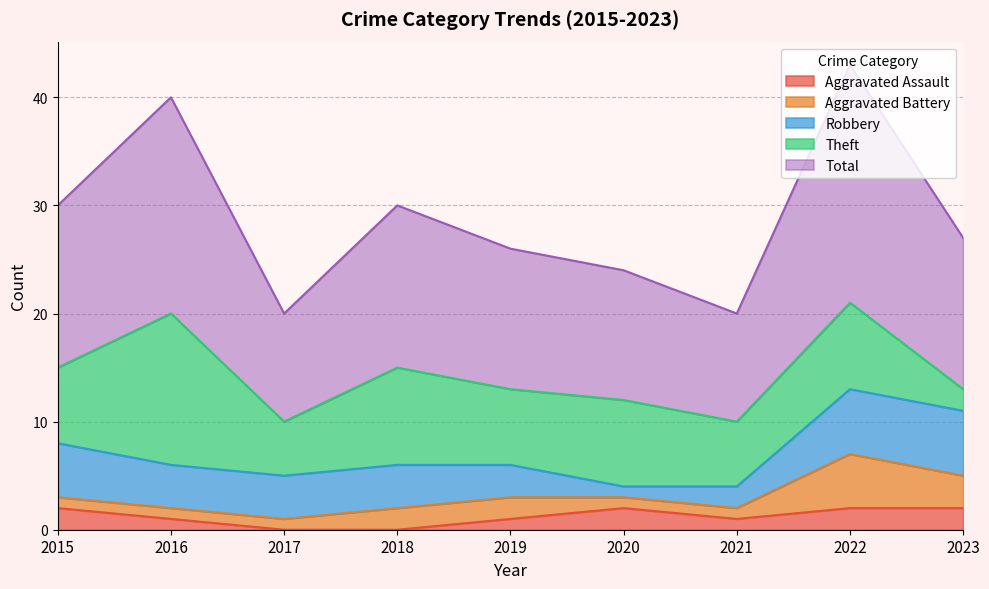

Reading left to right, what are all the values shown in this chart?

Aggravated Assault: 2015=2	2016=1	2017=0	2018=0	2019=1	2020=2	2021=1	2022=2	2023=2
Aggravated Battery: 2015=1	2016=1	2017=1	2018=2	2019=2	2020=1	2021=1	2022=5	2023=3
Robbery: 2015=5	2016=4	2017=4	2018=4	2019=3	2020=1	2021=2	2022=6	2023=6
Theft: 2015=7	2016=14	2017=5	2018=9	2019=7	2020=8	2021=6	2022=8	2023=2
Total: 2015=15	2016=20	2017=10	2018=15	2019=13	2020=12	2021=10	2022=22	2023=14